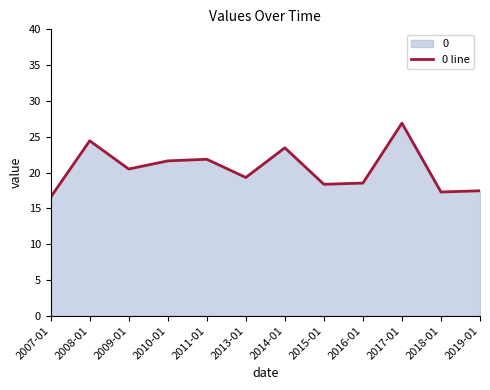

Reading left to right, transcribe all the data shown in this chart.

2007-01=16.6	2008-01=24.4	2009-01=20.5	2010-01=21.6	2011-01=21.9	2013-01=19.3	2014-01=23.5	2015-01=18.4	2016-01=18.5	2017-01=26.9	2018-01=17.3	2019-01=17.5